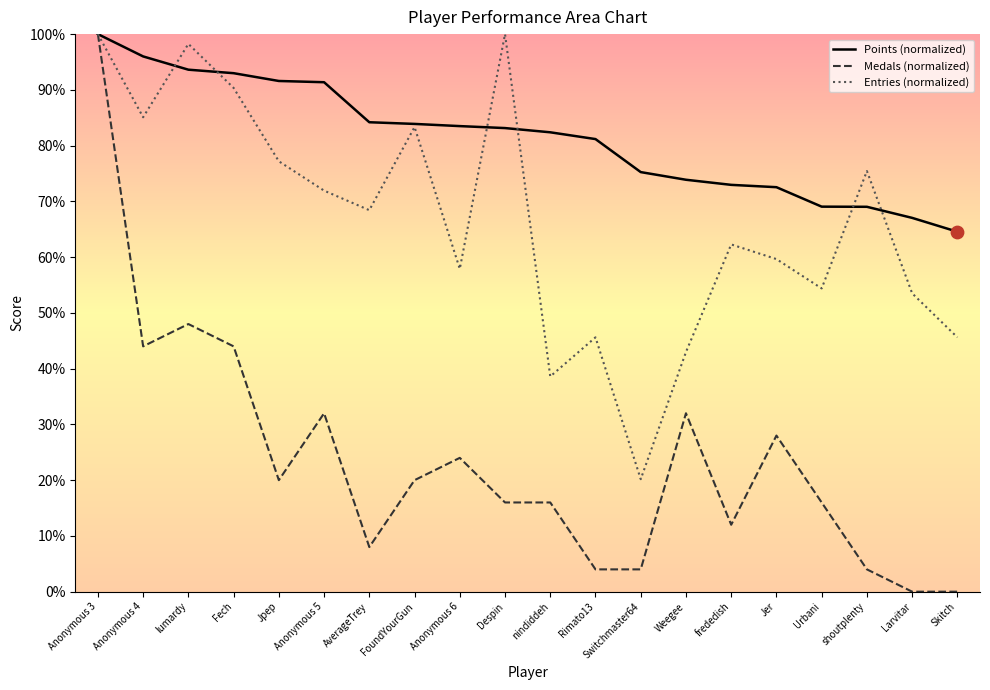

At which category is the sum across all series the highest?

Anonymous 3